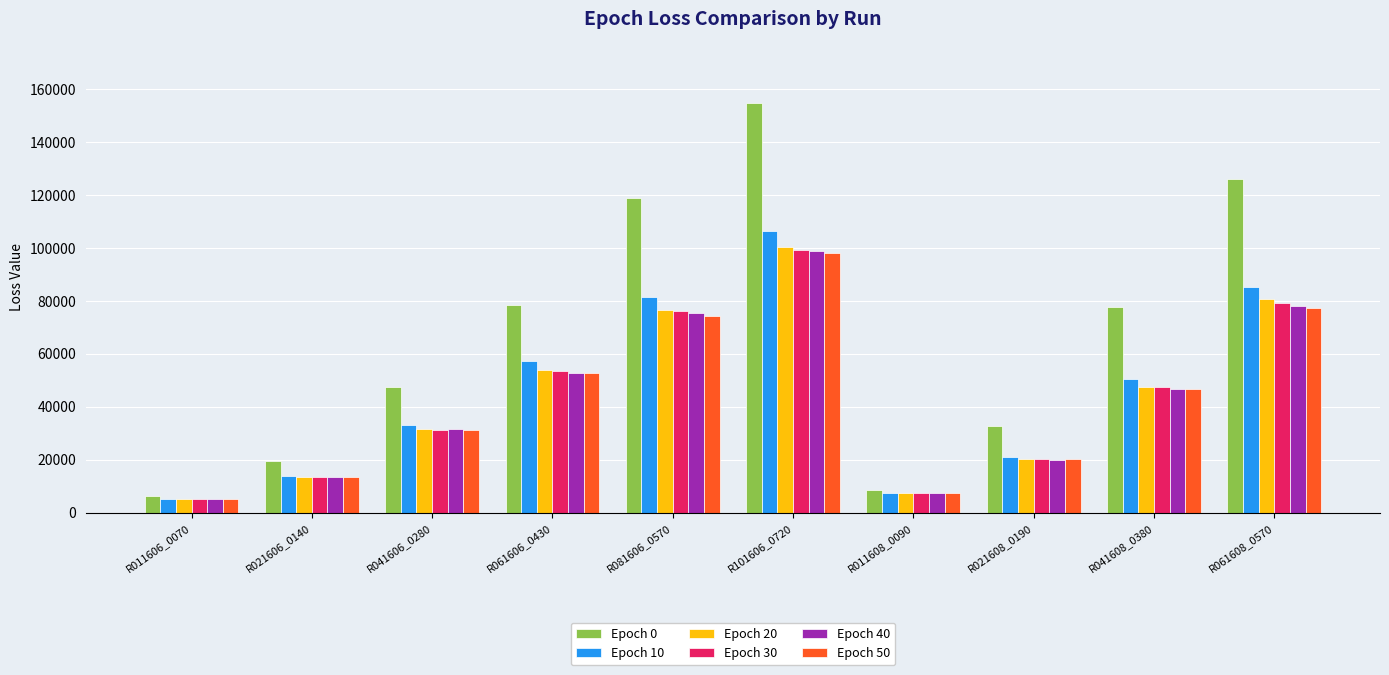

What is the maximum value shown in the chart?

154712.6